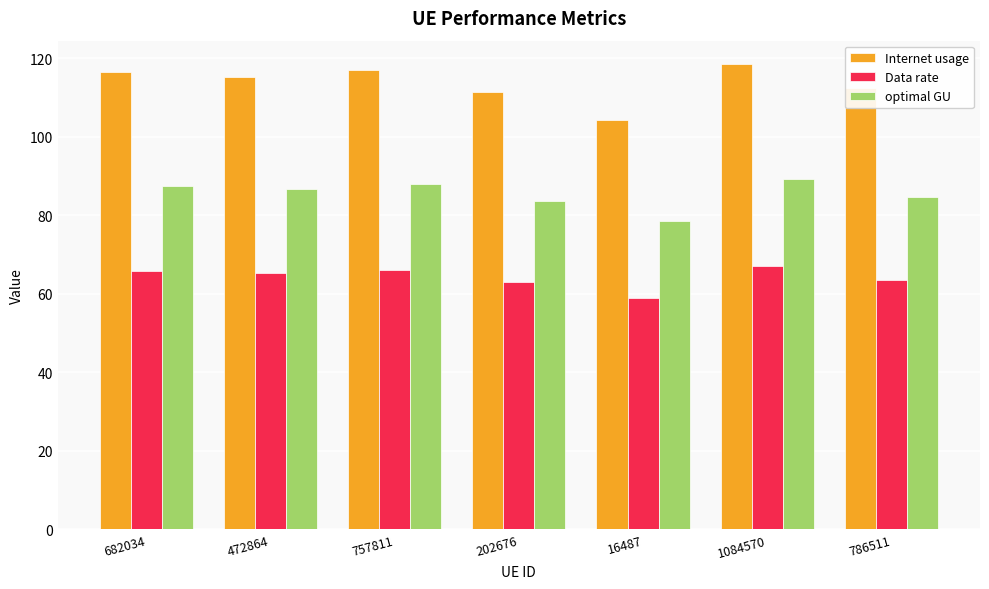

The optimal GU series shows 110.8 at 16487. True or false?

False